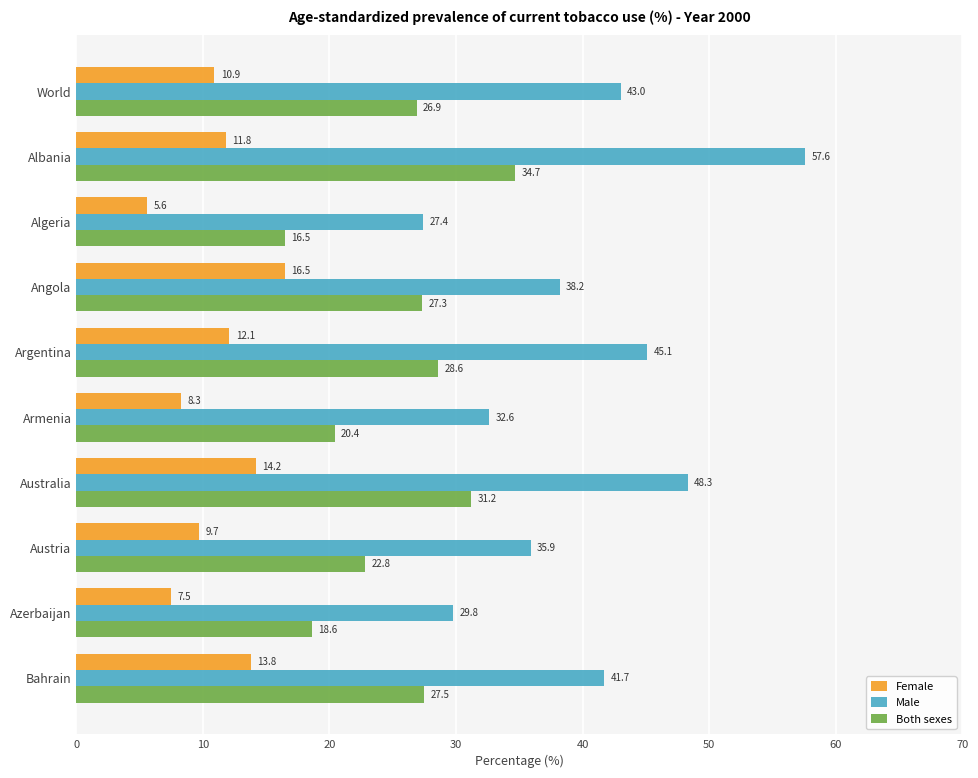

At how many categories does at least one series exceed 18?

10